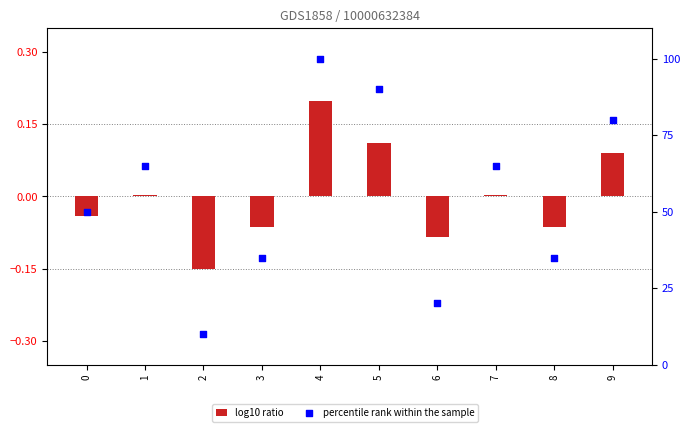

What are all the series names shown in the legend?

log10 ratio, percentile rank within the sample